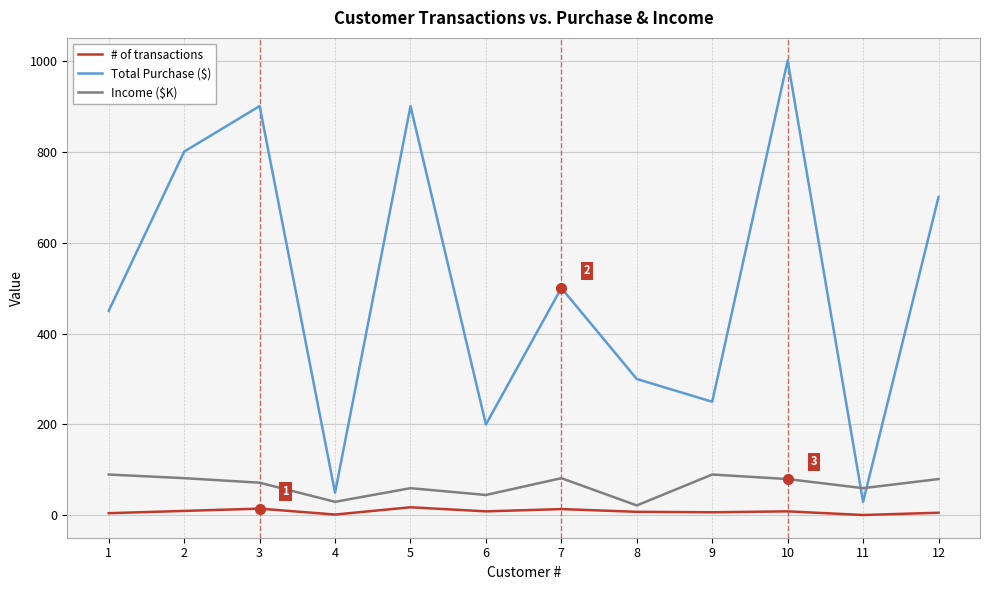

Which series has the largest total across all categories?

Total Purchase ($)